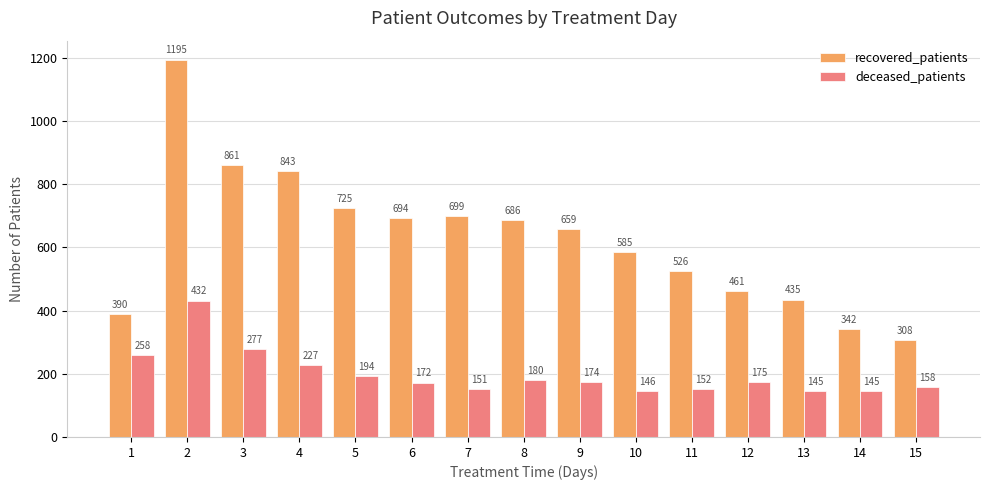

Reading left to right, what are all the values shown in this chart?

recovered_patients: 1=390	2=1195	3=861	4=843	5=725	6=694	7=699	8=686	9=659	10=585	11=526	12=461	13=435	14=342	15=308
deceased_patients: 1=258	2=432	3=277	4=227	5=194	6=172	7=151	8=180	9=174	10=146	11=152	12=175	13=145	14=145	15=158